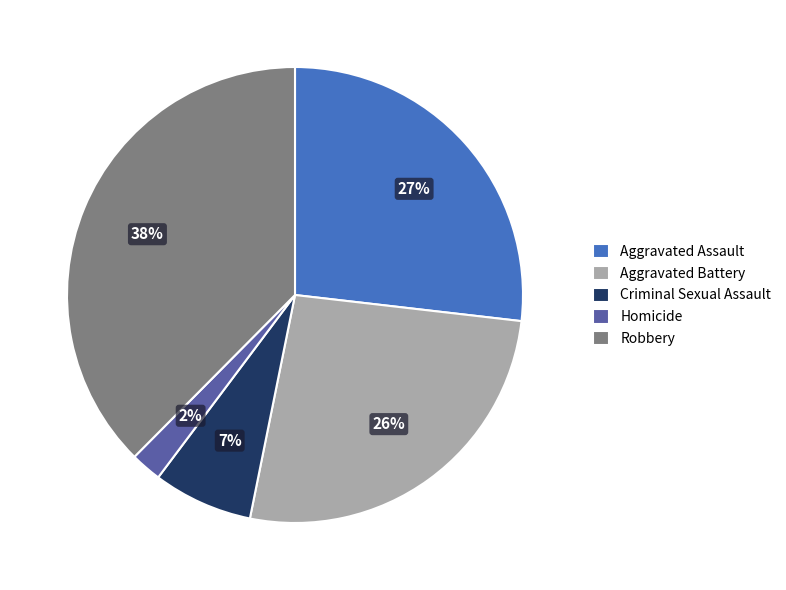

How many segments does this pie chart have?

5